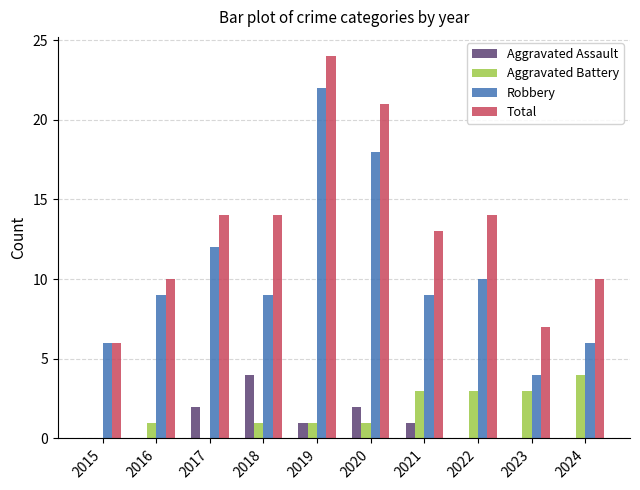

What is the total value across all series at 2018?

28